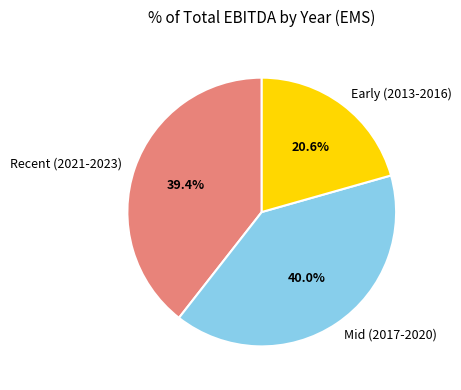

Combined, what portion of the pie is Recent (2021-2023) and Mid (2017-2020)?

79.4%